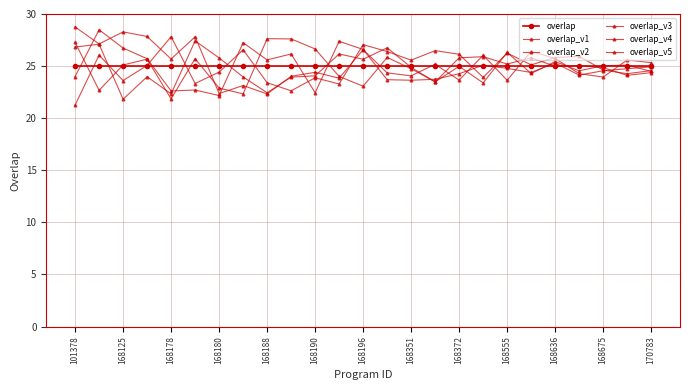

Which series ends up on top after the final intersection of overlap_v3 and overlap_v2?

overlap_v3